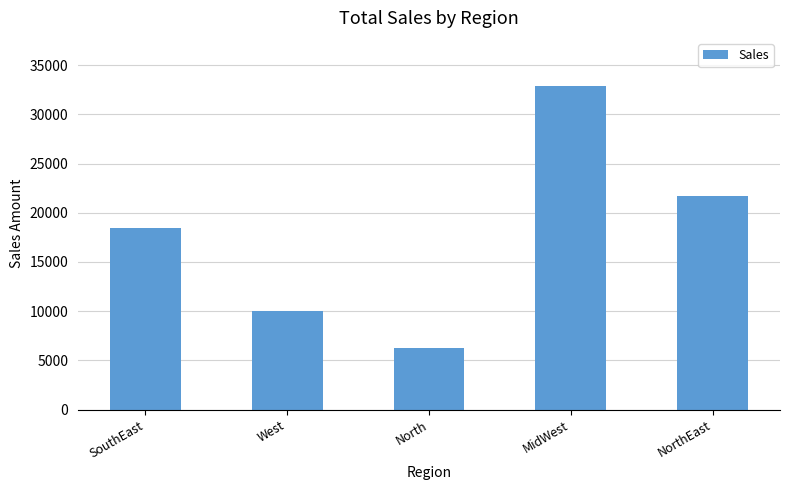

Which label corresponds to the largest value in the chart?

MidWest